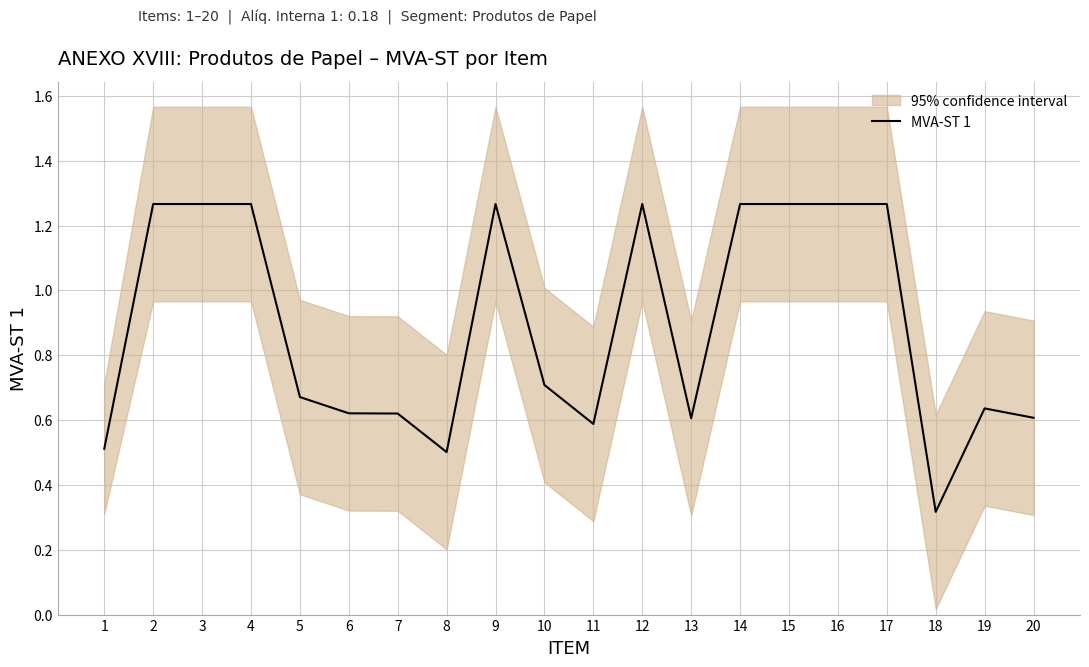

Where is the first local maximum?

9